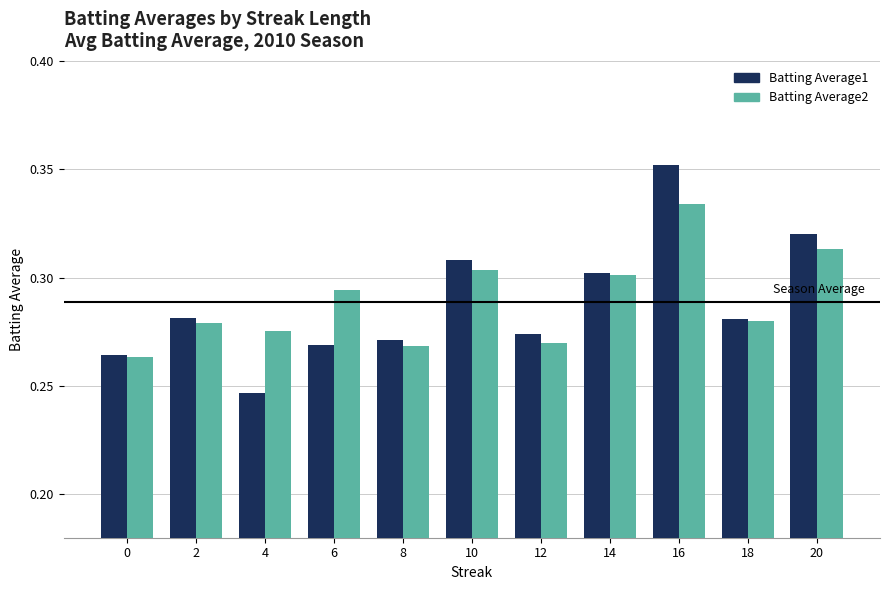

Rank the series by their maximum value, from lowest to highest.

Batting Average2, Batting Average1